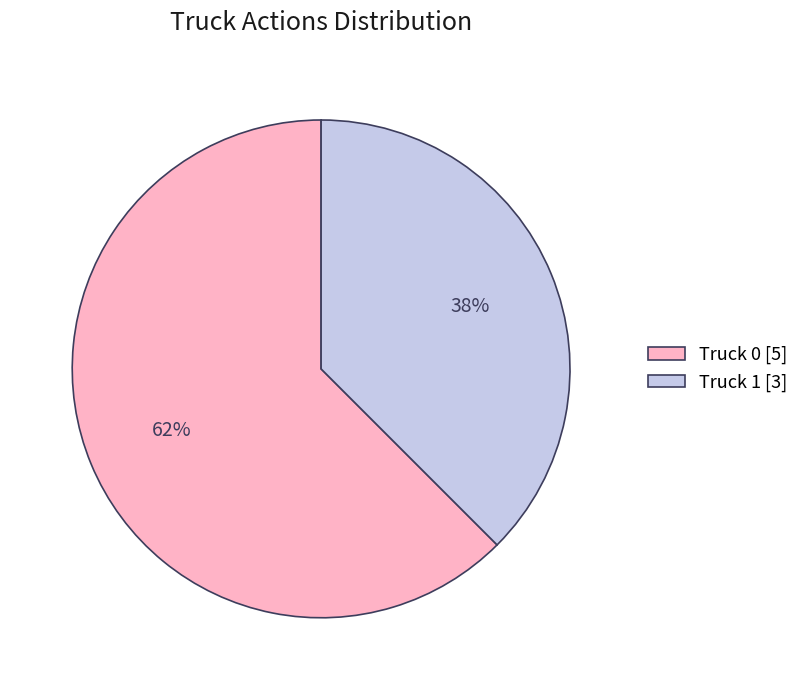

Which has a higher value, Truck 0 or Truck 1?

Truck 0